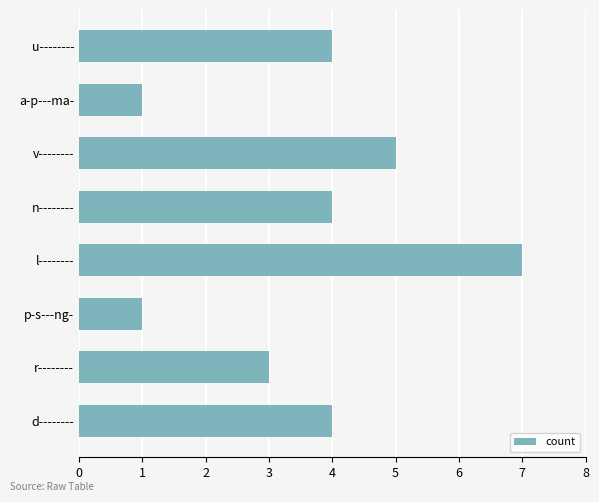

Reading bottom to top, what are all the values shown in this chart?

4	3	1	7	4	5	1	4